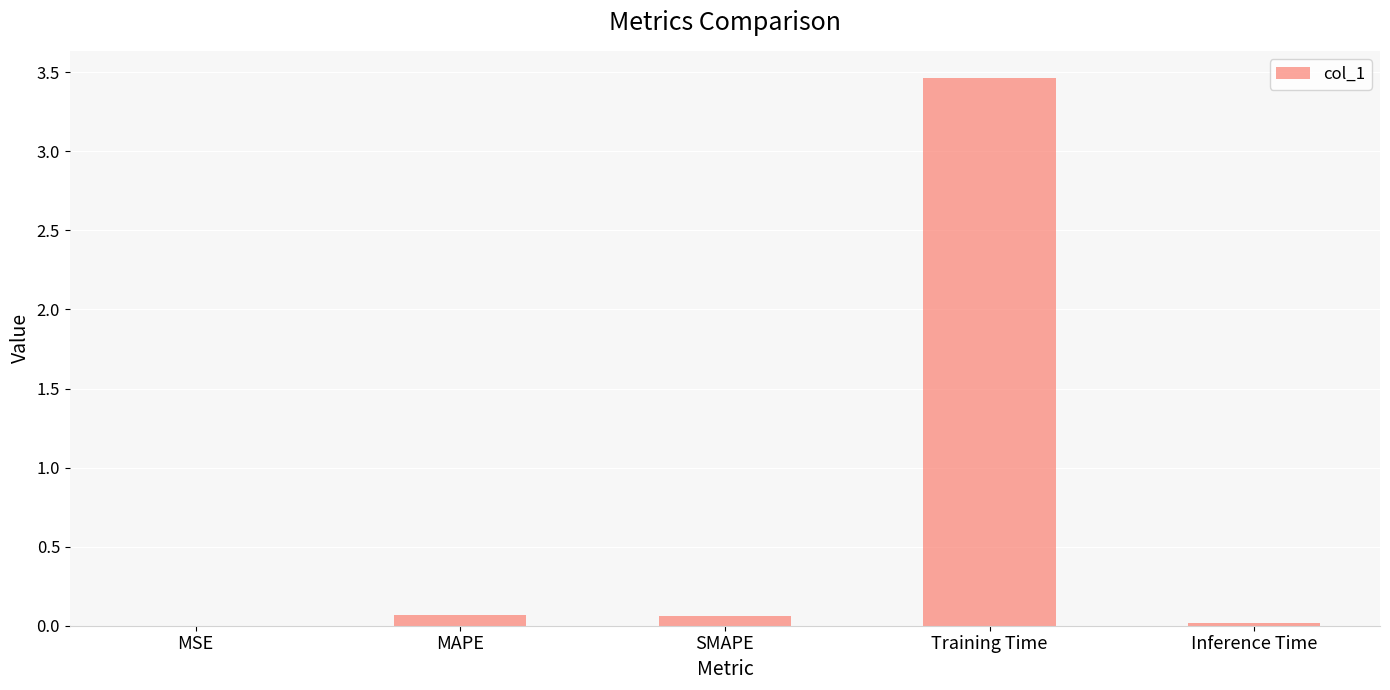

At which category does the chart reach its peak across all series?

Training Time